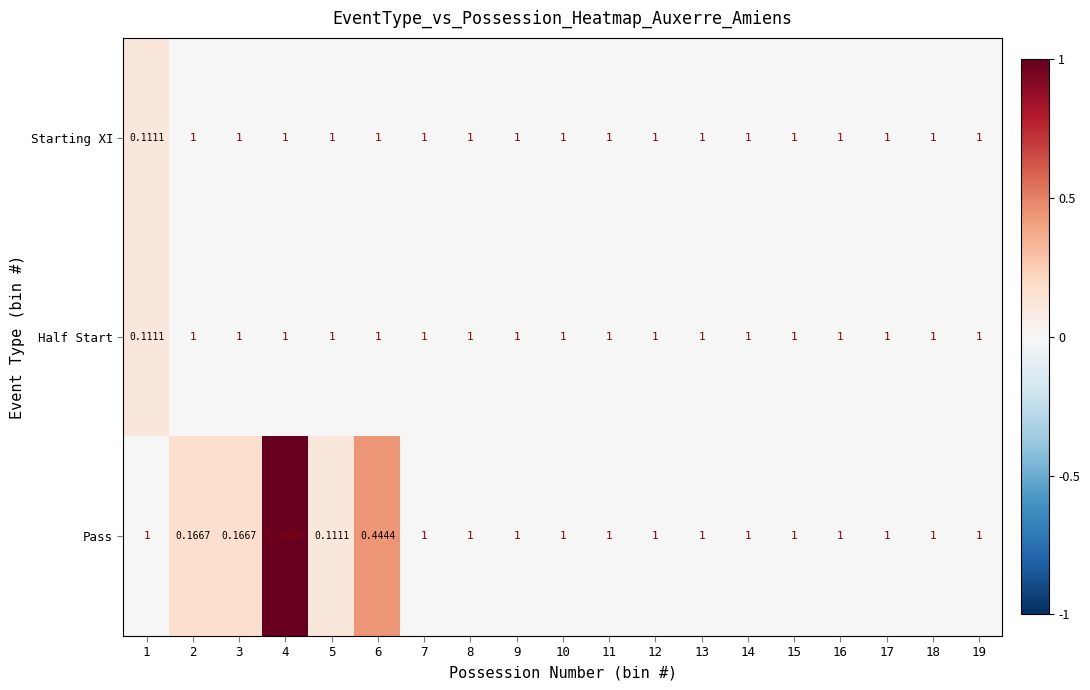

Is the value of Pass at 2 greater than the value of Half Start at 7?

No